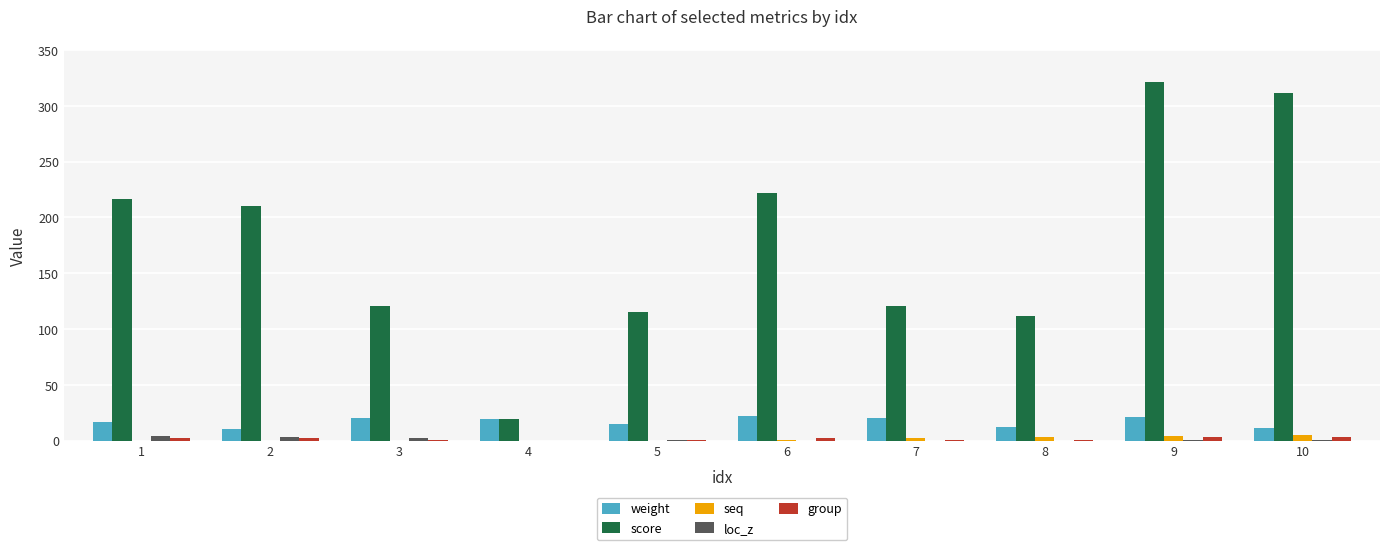

Is it true that score equals 120.5 at 7?

True